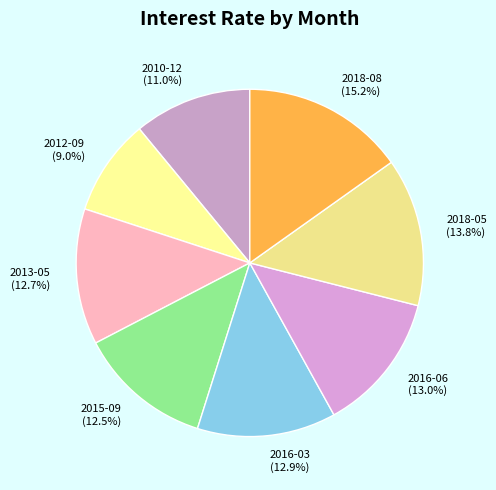

What percentage is the 2018-08 slice, to the nearest percent?

15%